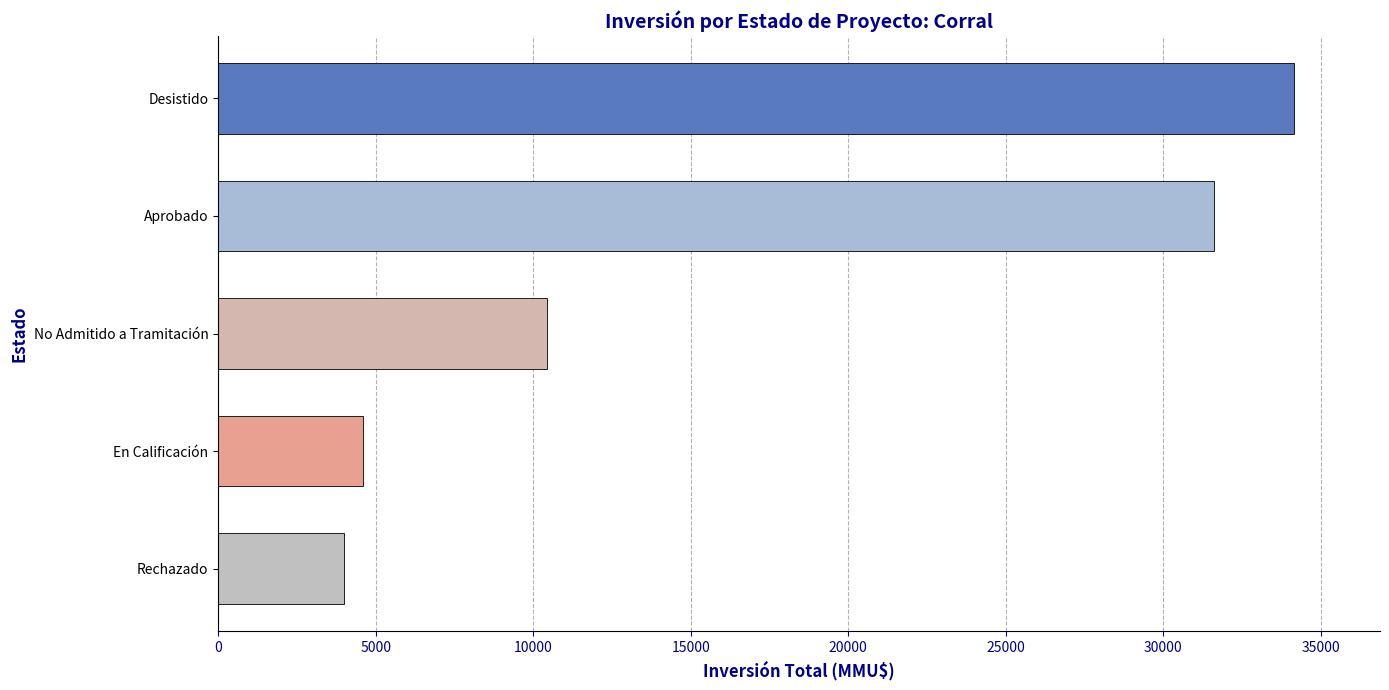

Reading bottom to top, extract all data points from this chart.

4000	4600	10444	31611	34148